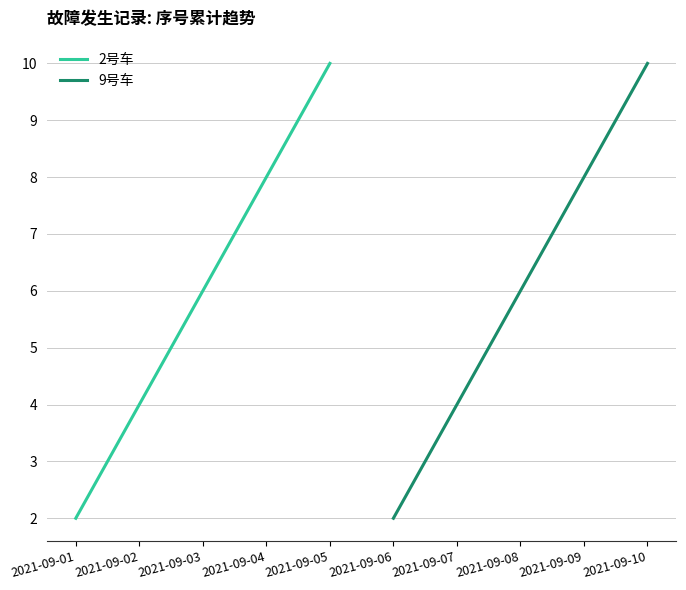

True or false: 2号车 and 9号车 cross at least once.

False